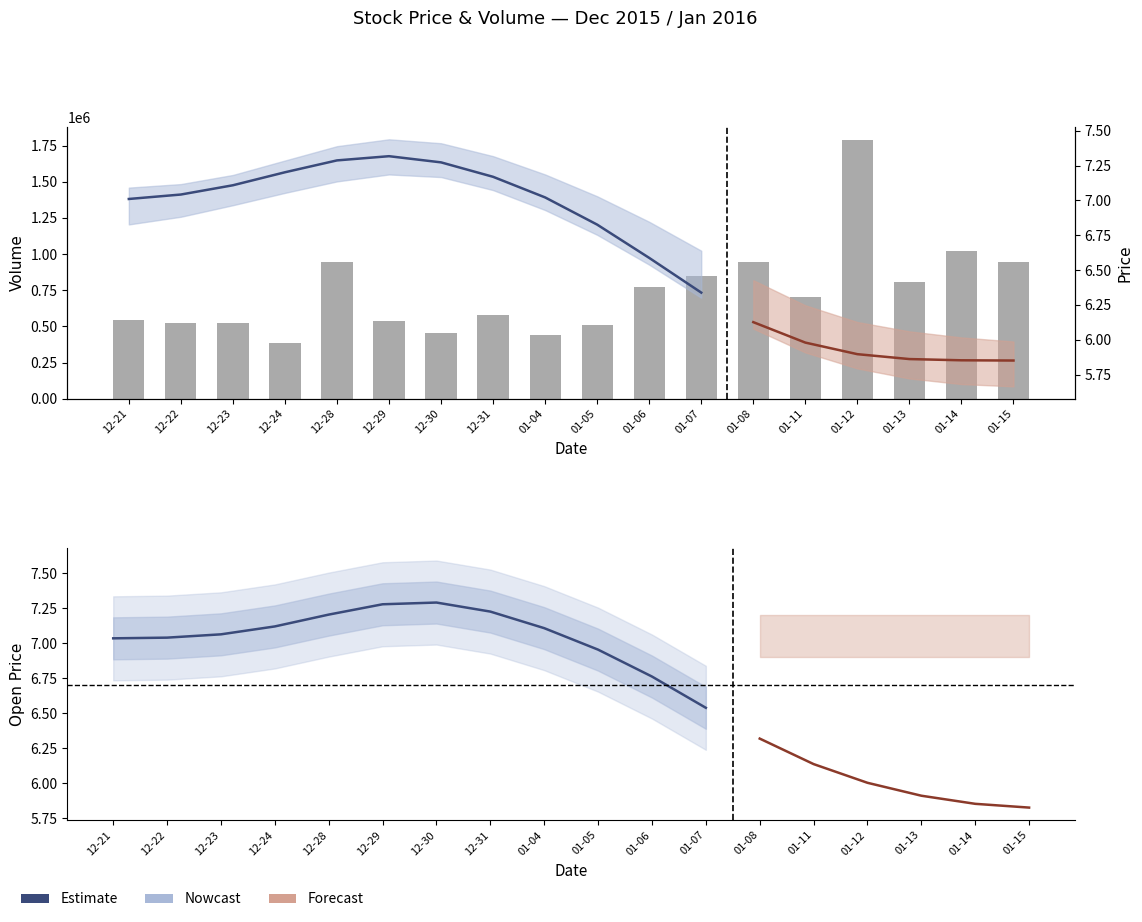

What is the label of the 11th bar from the left?

01-06